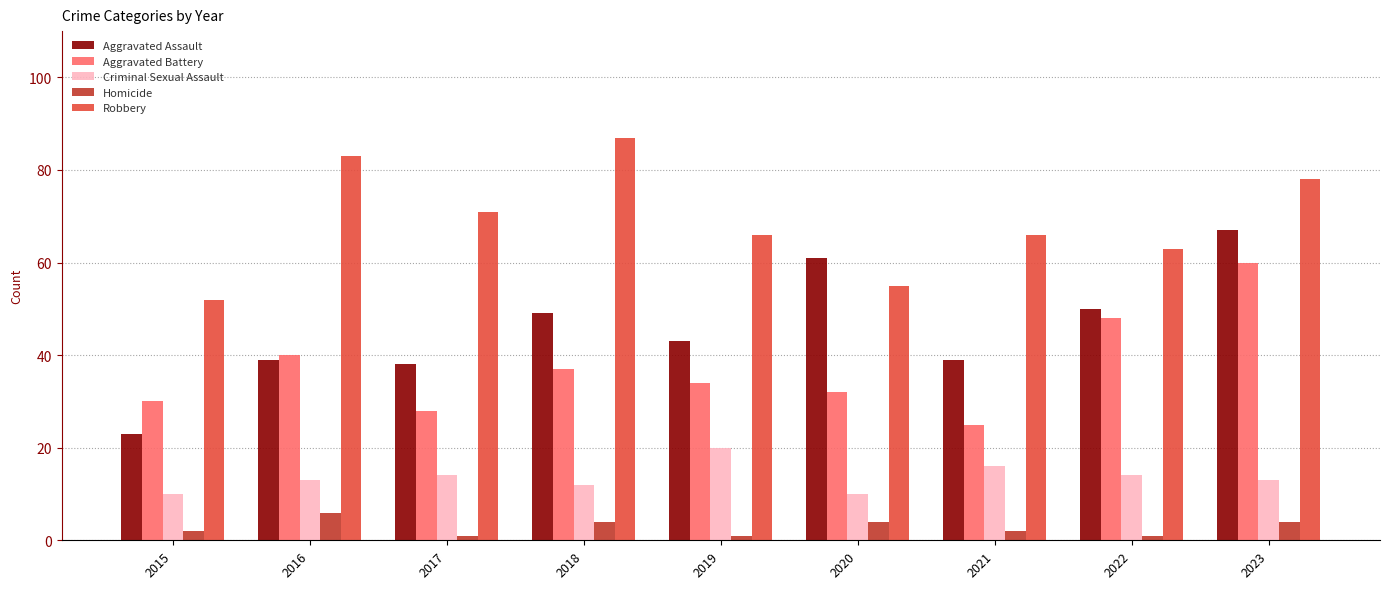

Reading left to right, what are all the values shown in this chart?

Aggravated Assault: 23	39	38	49	43	61	39	50	67
Aggravated Battery: 30	40	28	37	34	32	25	48	60
Criminal Sexual Assault: 10	13	14	12	20	10	16	14	13
Homicide: 2	6	1	4	1	4	2	1	4
Robbery: 52	83	71	87	66	55	66	63	78